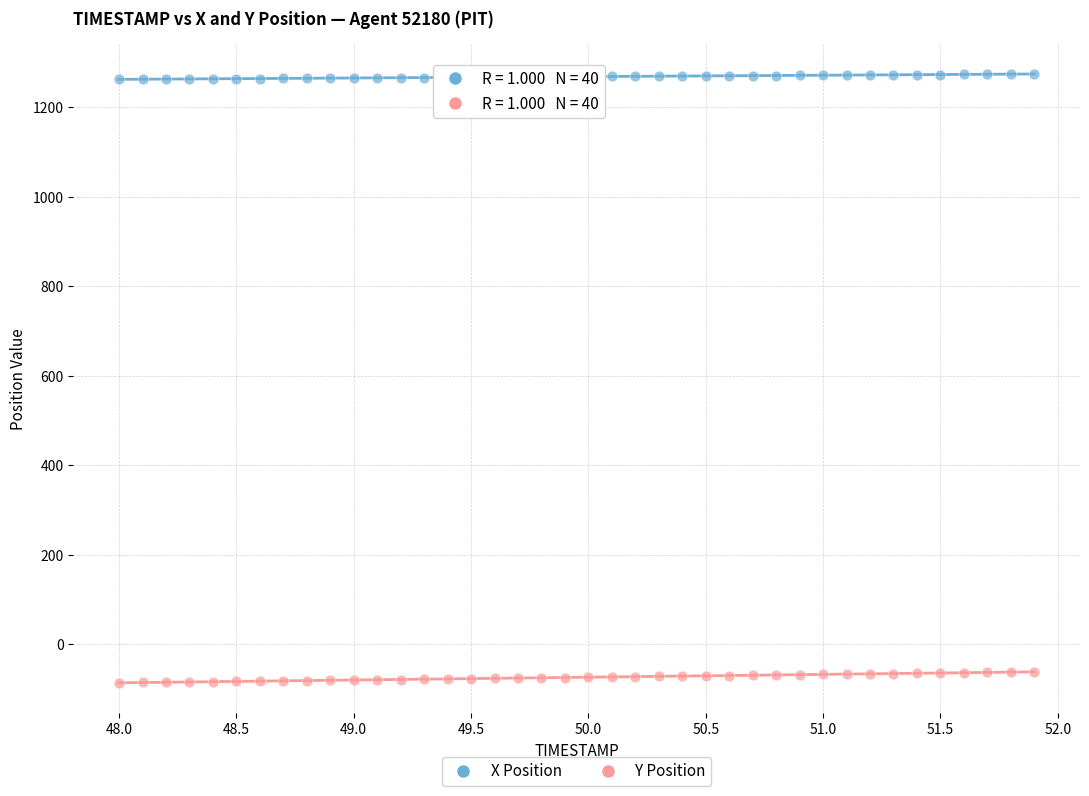

What are all the series names shown in the legend?

X Position, Y Position